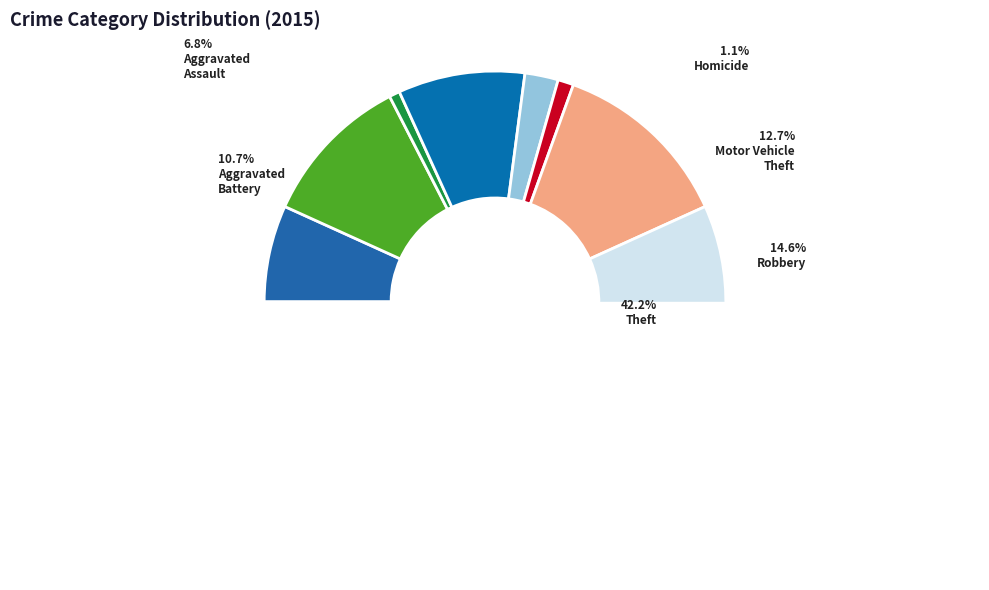

How many segments does this pie chart have?

9